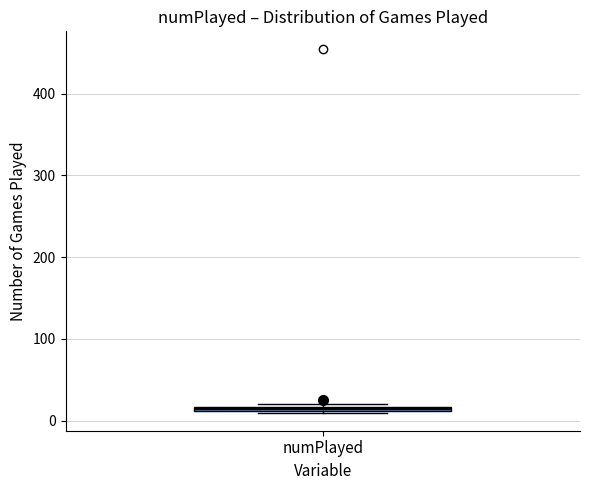

Where is the lower edge of the box for numPlayed on the y-axis? The values are not printed on the chart, so give them approximately, as read against the axis.

10